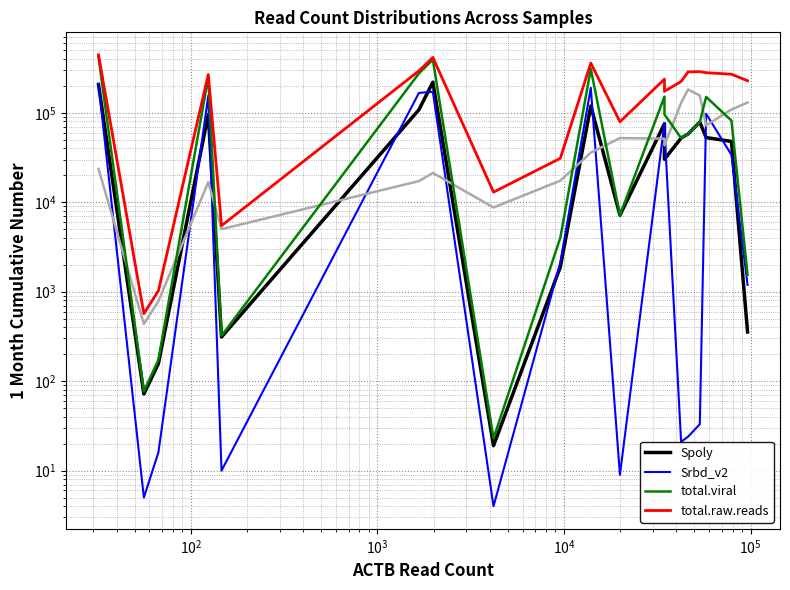

What is the difference between the second highest and minimum values in the Spoly series?

205625